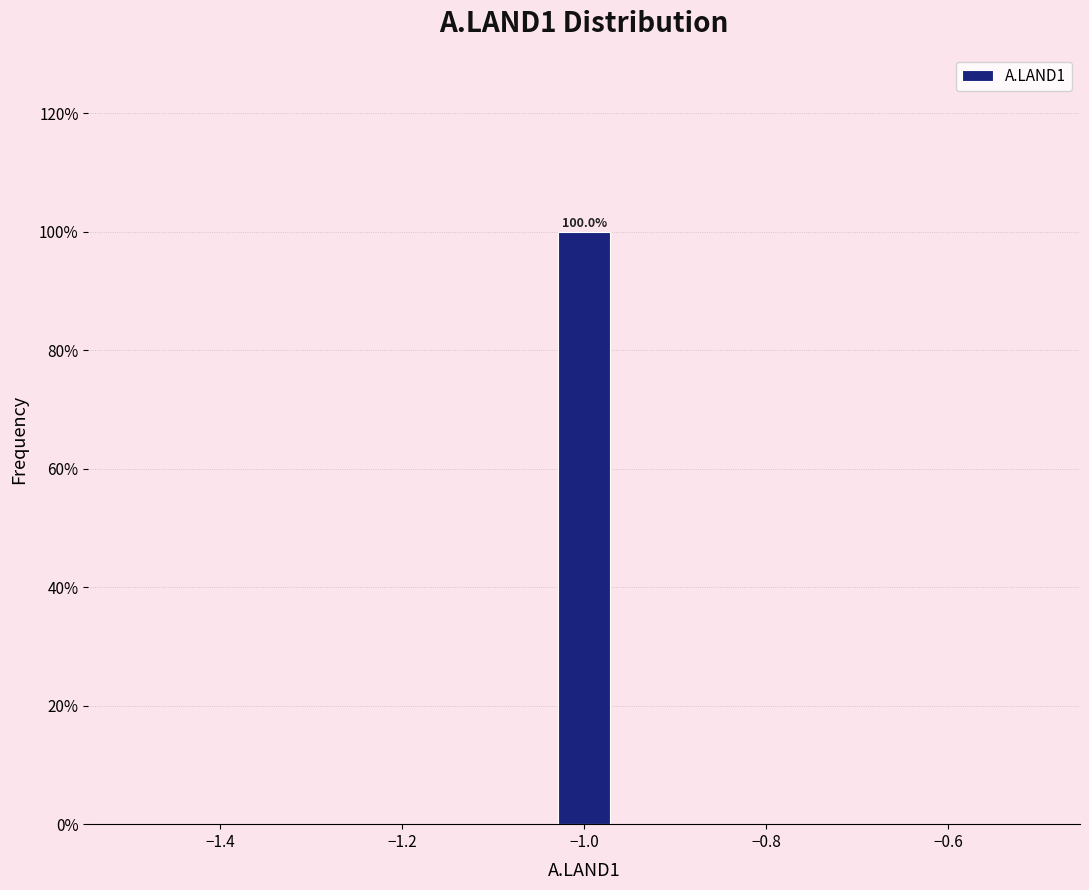

Around what value on the x-axis is the tallest bar? Give the approximate position of its centre, as read against the axis.

-1.00